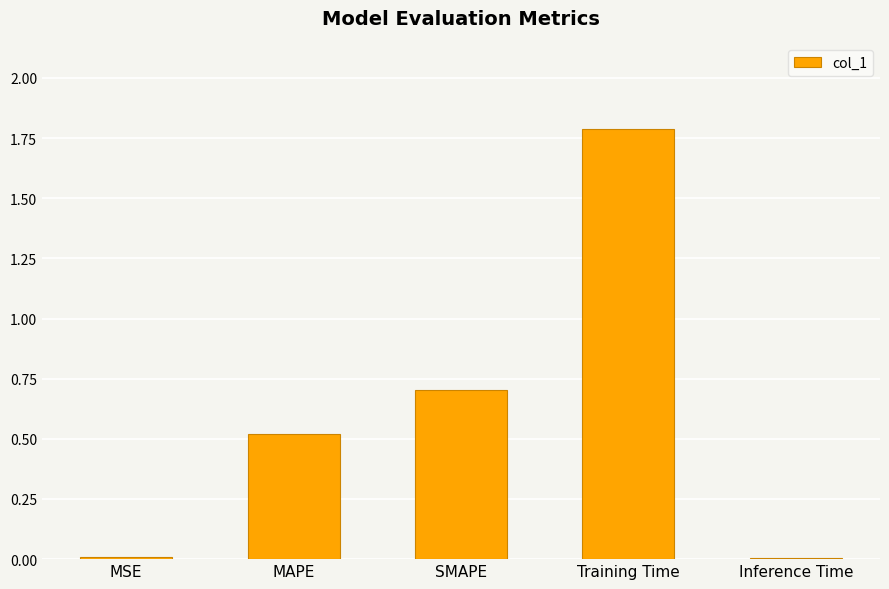

Count the number of categories in the chart.

5